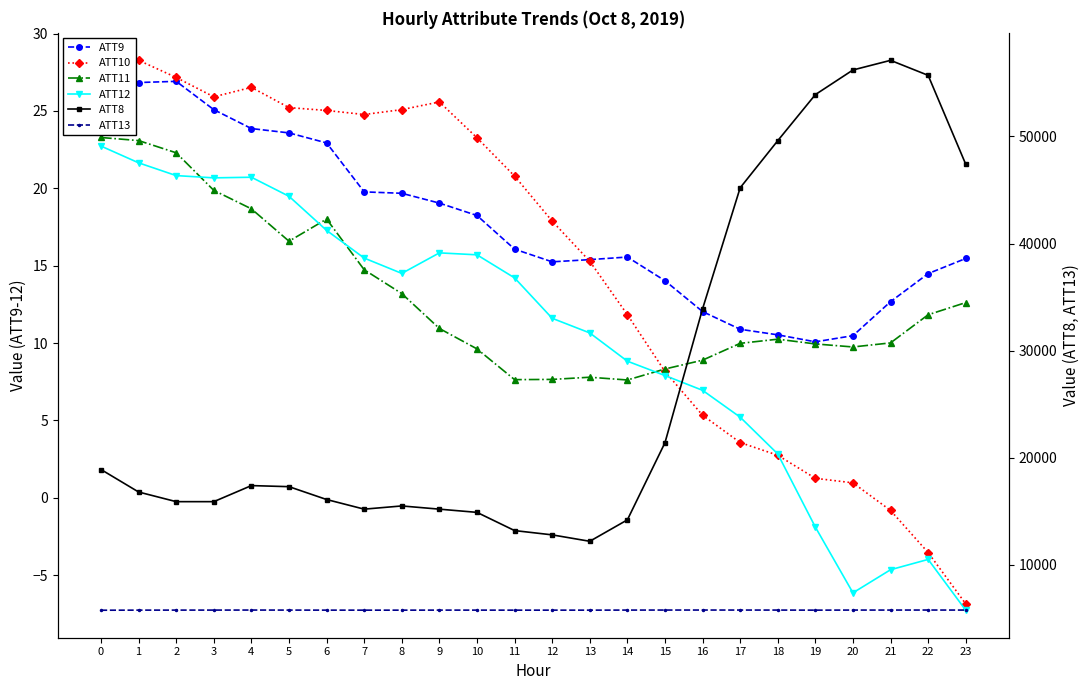

What is the average value of the ATT11 series?

13.0